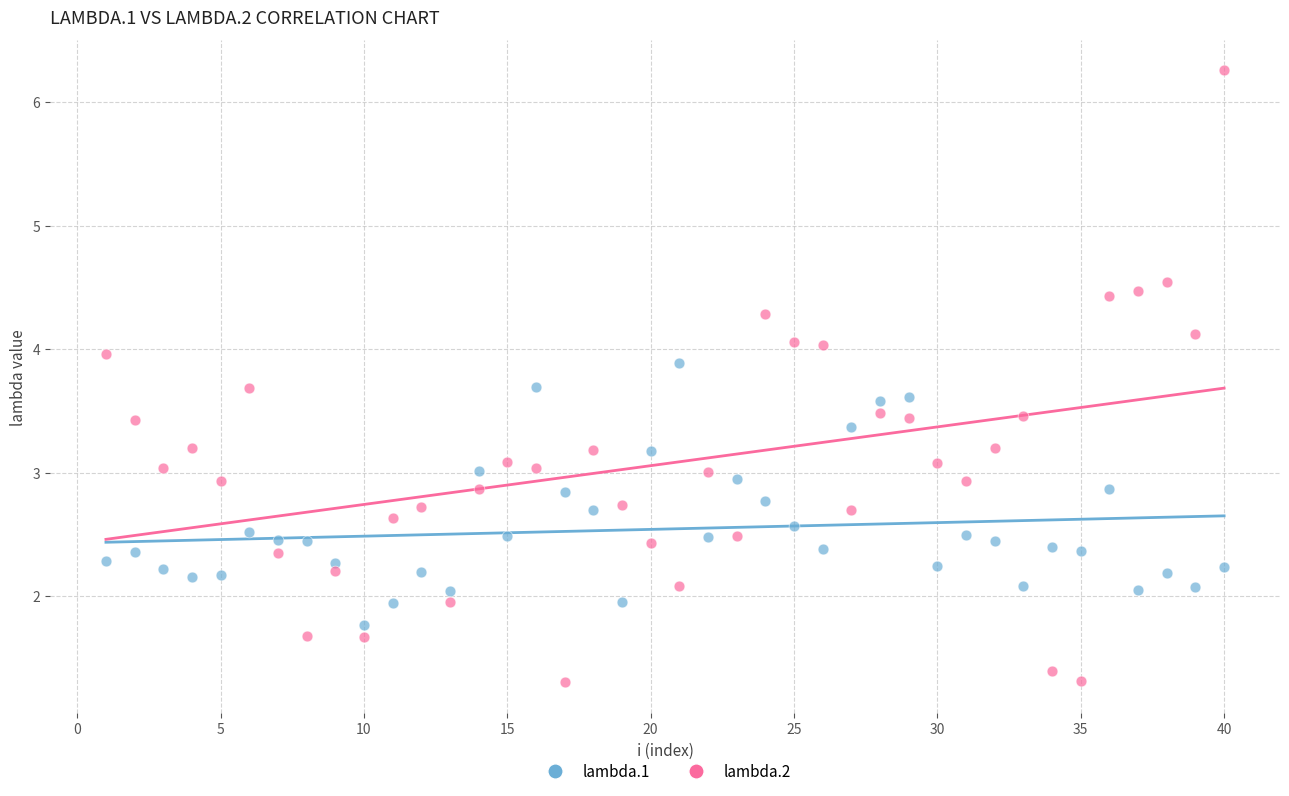

Which series has the widest spread of Y values?

lambda.2